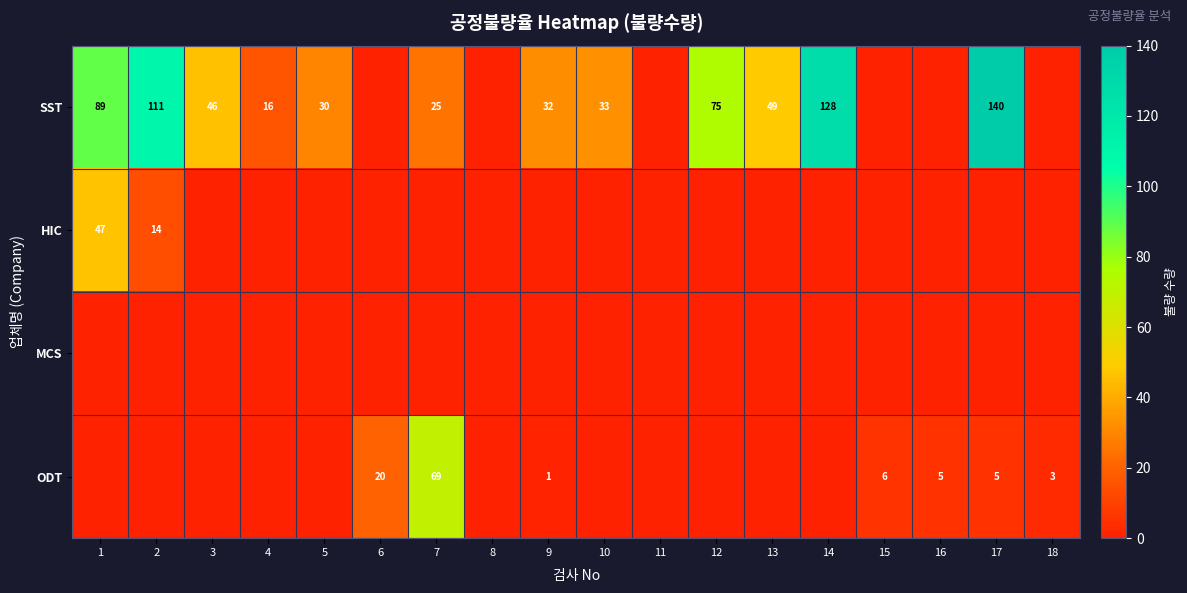

What is the total value across all series at 7?

94